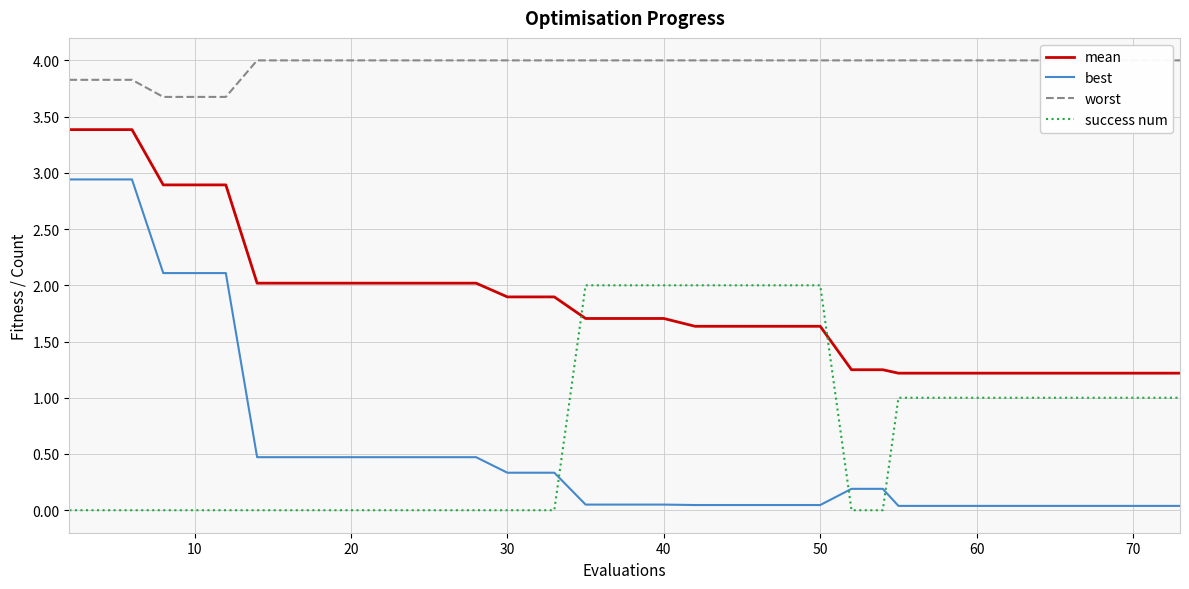

How many values in success num are above zero?

20